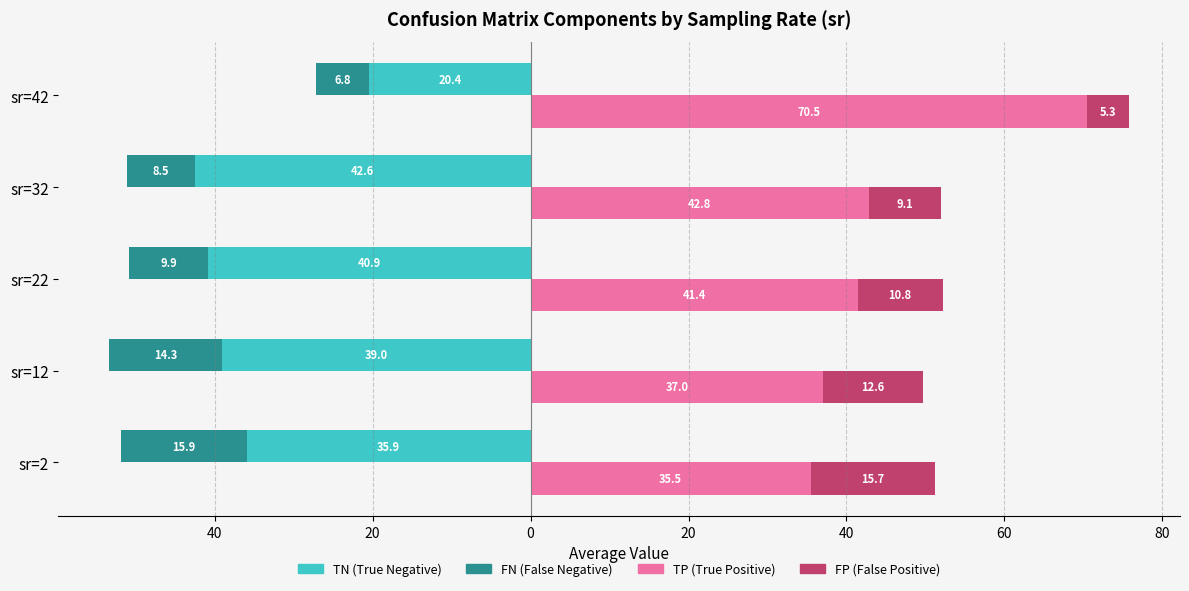

Between sr=2 and sr=12, which series saw the biggest shift?

TN